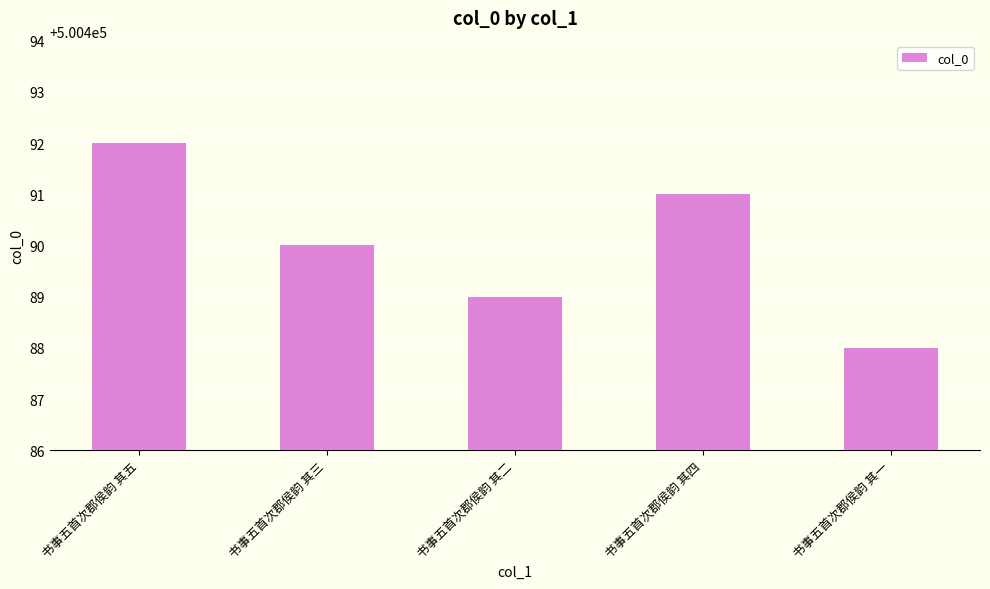

How many distinct data groups are displayed?

1